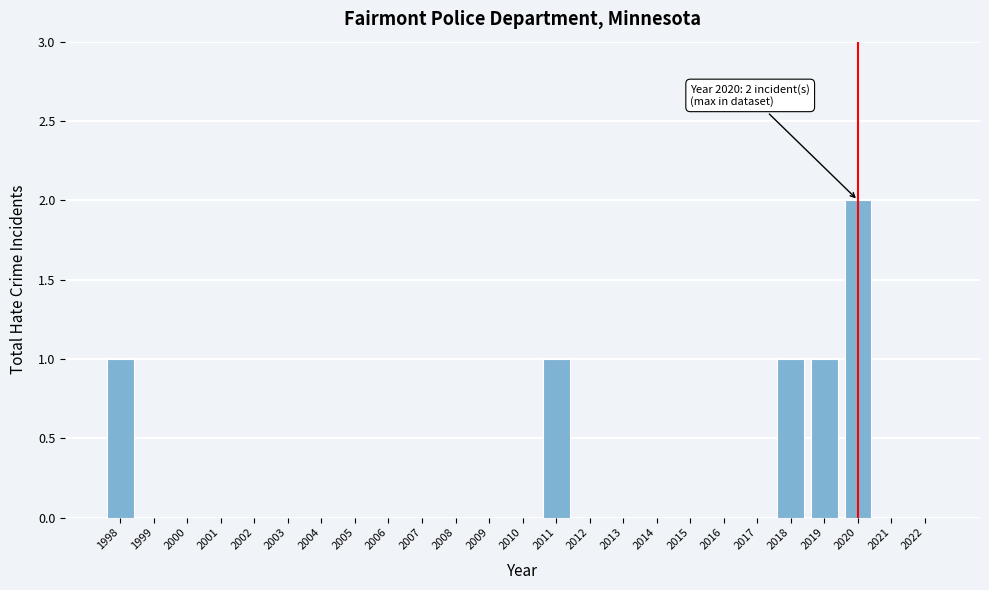

Reading right to left, extract all data points from this chart.

2022=0	2021=0	2020=2	2019=1	2018=1	2017=0	2016=0	2015=0	2014=0	2013=0	2012=0	2011=1	2010=0	2009=0	2008=0	2007=0	2006=0	2005=0	2004=0	2003=0	2002=0	2001=0	2000=0	1999=0	1998=1